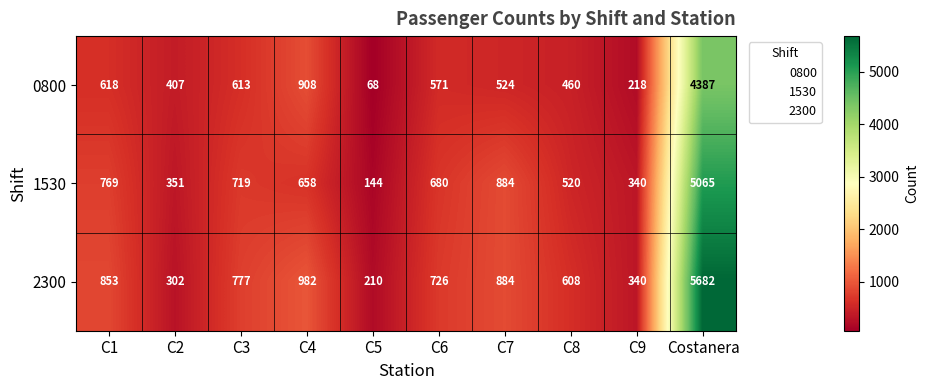

What is the total value across all series at C4?

2548